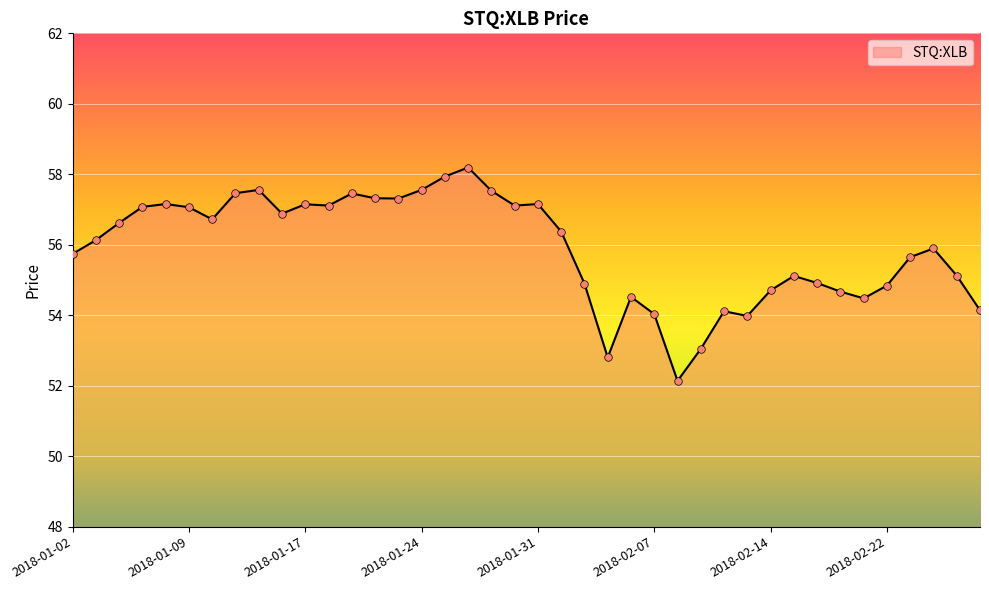

What is the minimum value shown in the chart?

52.1